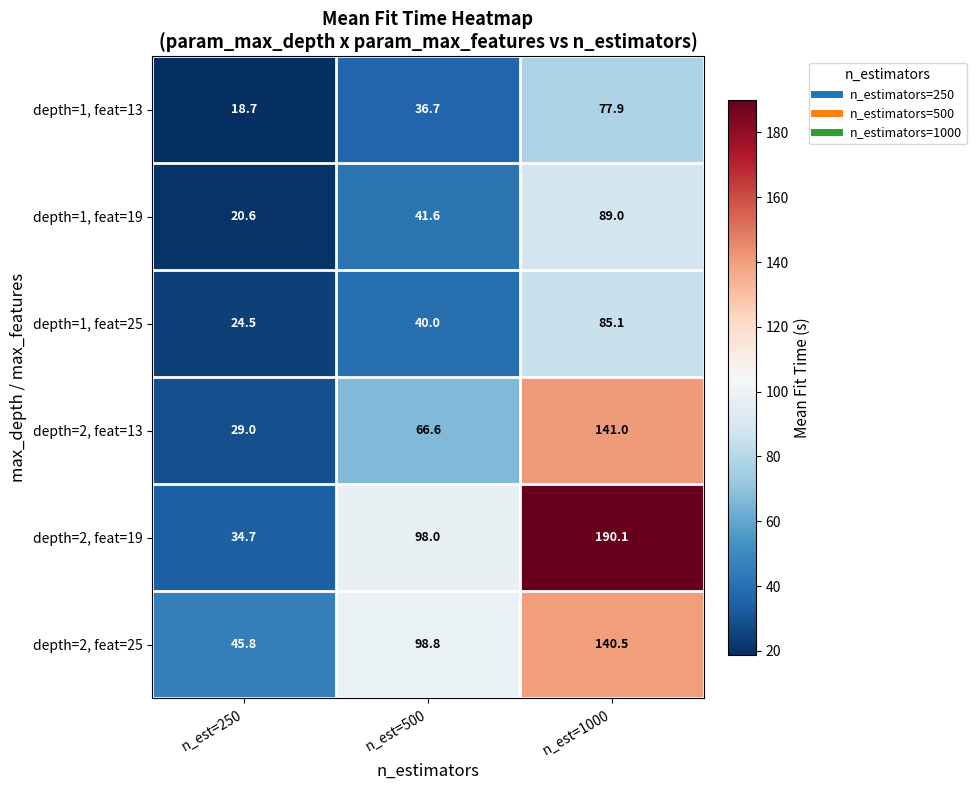

What is the average value of the depth=2, feat=19 series?

107.6